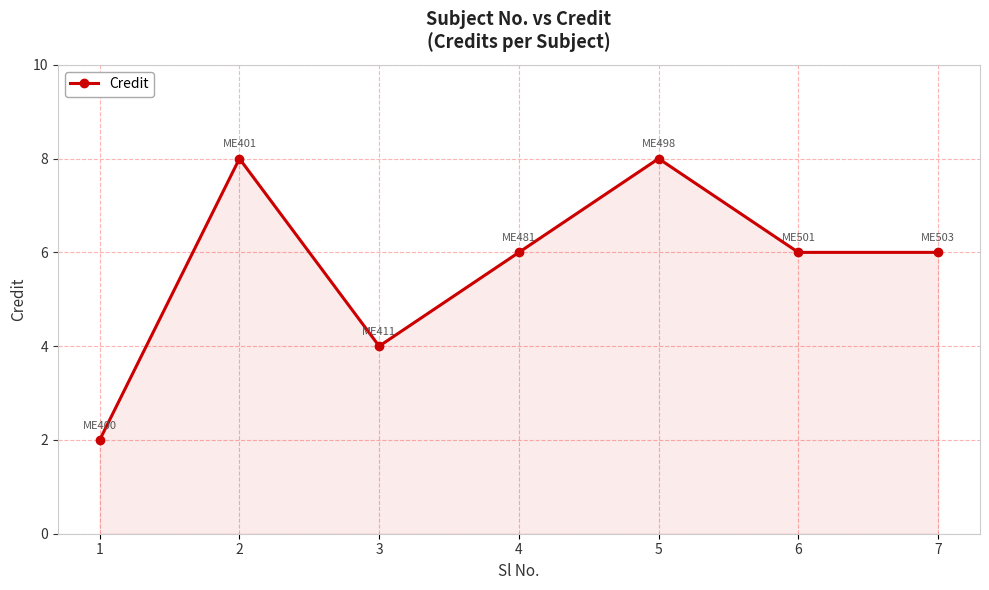

The chart shows a value of 6 at 4. True or false?

True